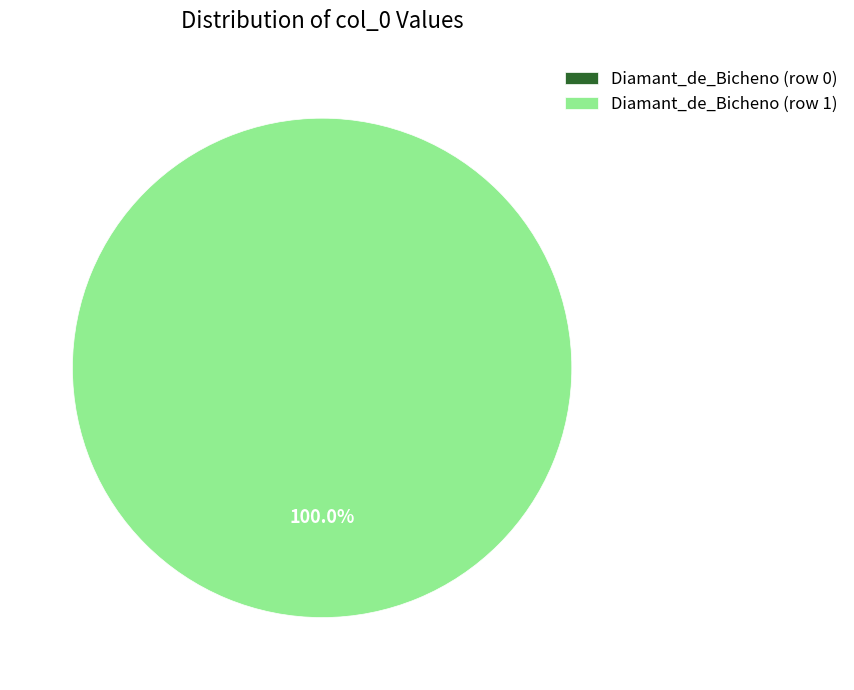

To the nearest percent, what is the difference between the Diamant_de_Bicheno (row 1) and Diamant_de_Bicheno (row 0) slice percentages?

100%